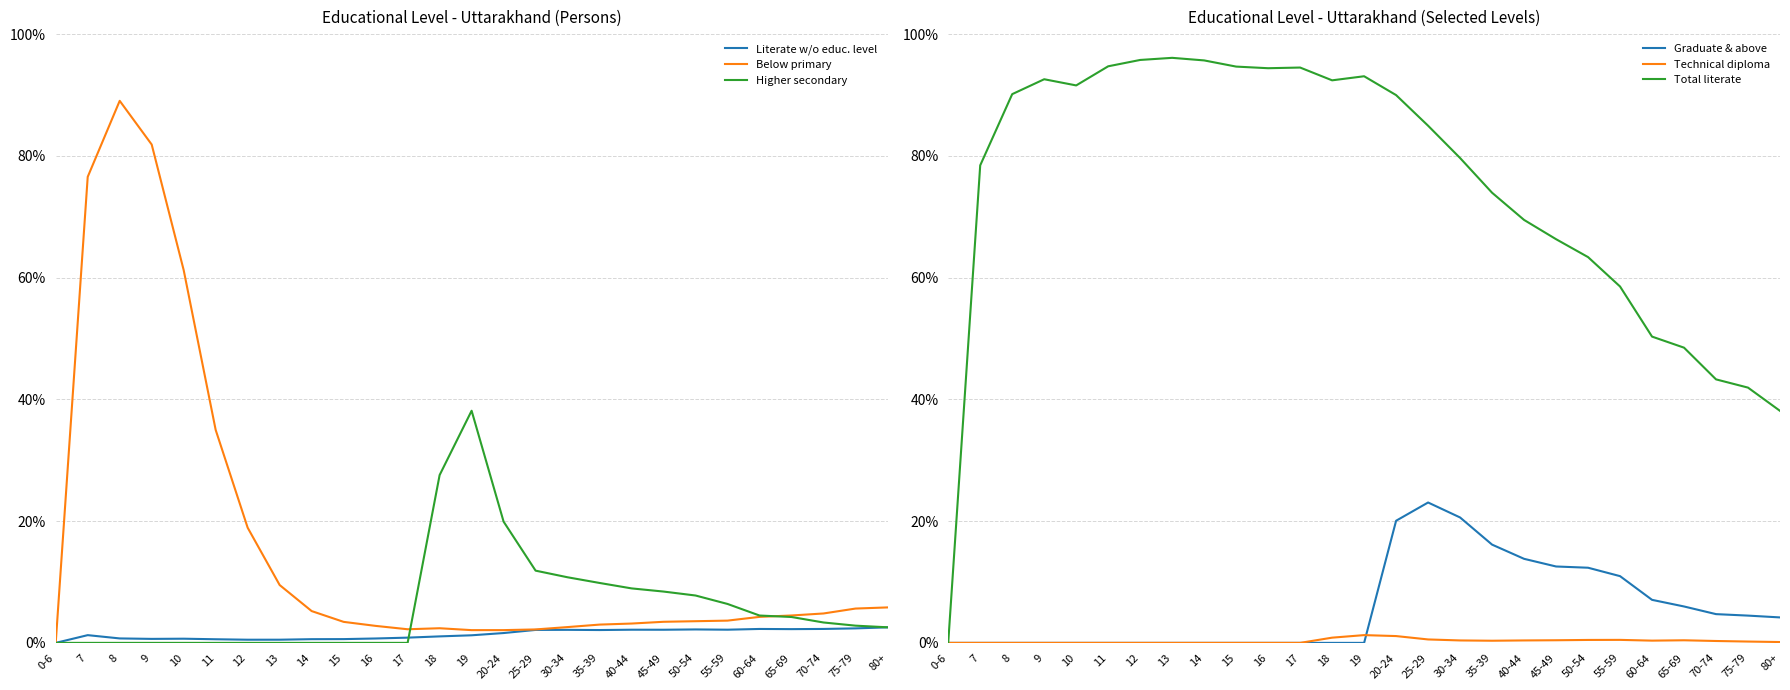

Where is Below primary nearest to the value 0?

0-6